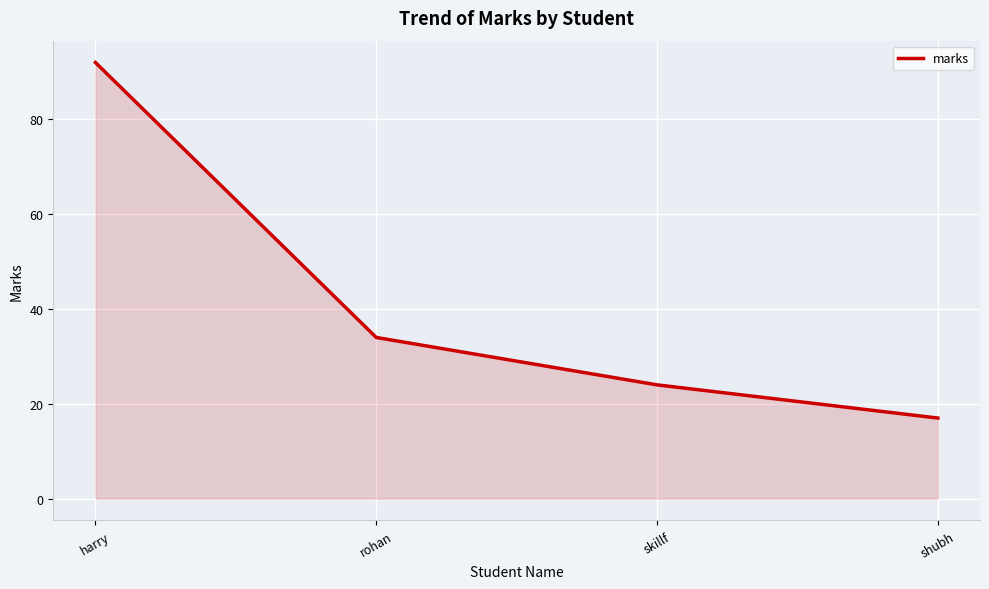

Rank the categories by value from highest to lowest.

harry, rohan, skillf, shubh